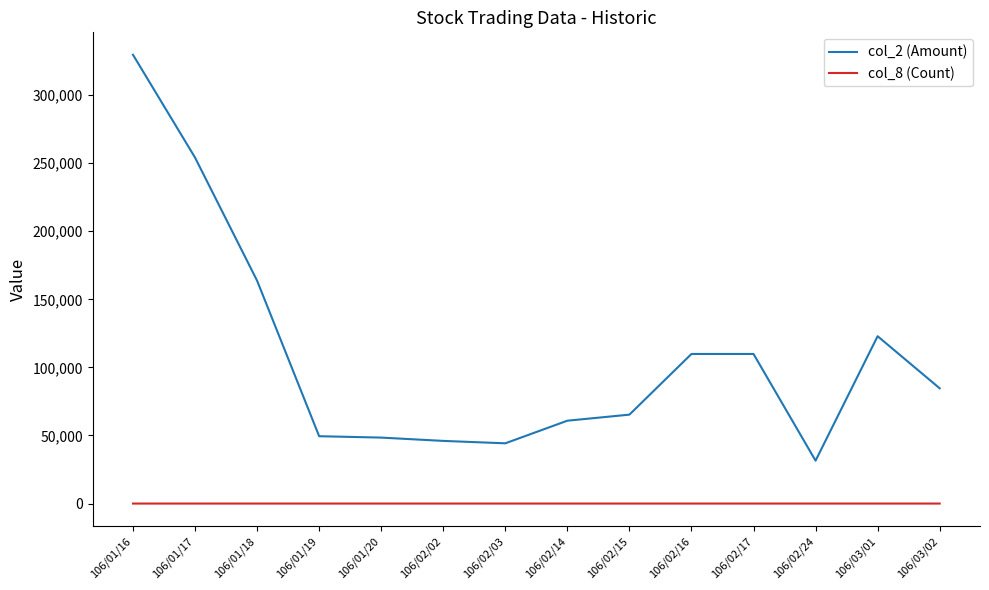

List the series in order of their overall mean, highest first.

col_2 (Amount), col_8 (Count)